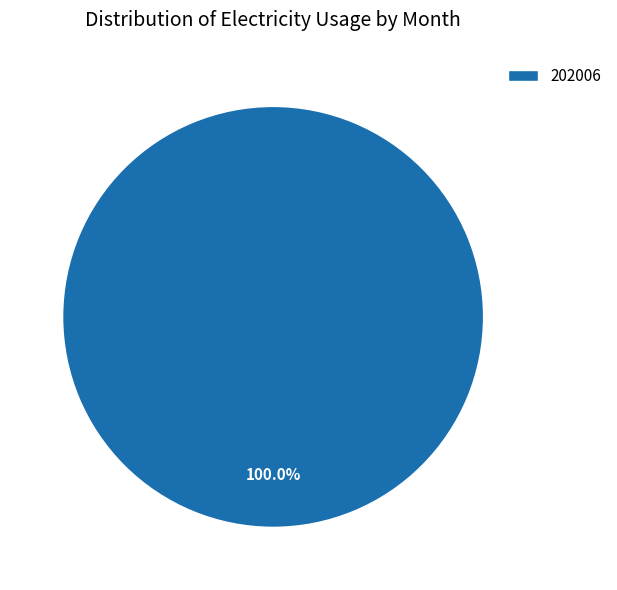

Does any single category account for the majority?

Yes